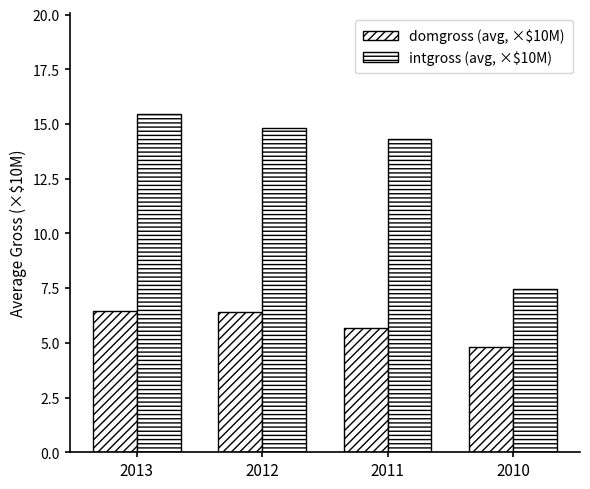

Is the value of domgross (avg, ×$10M) at 2013 greater than the value of intgross (avg, ×$10M) at 2010?

No